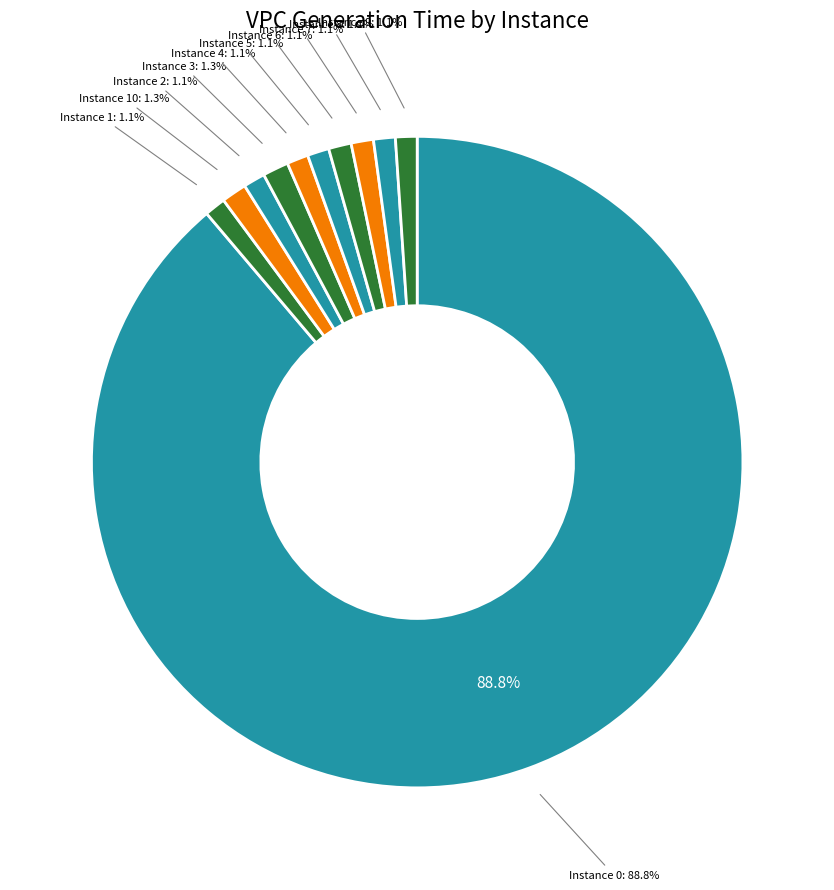

Does 0 represent more than half of the total?

Yes